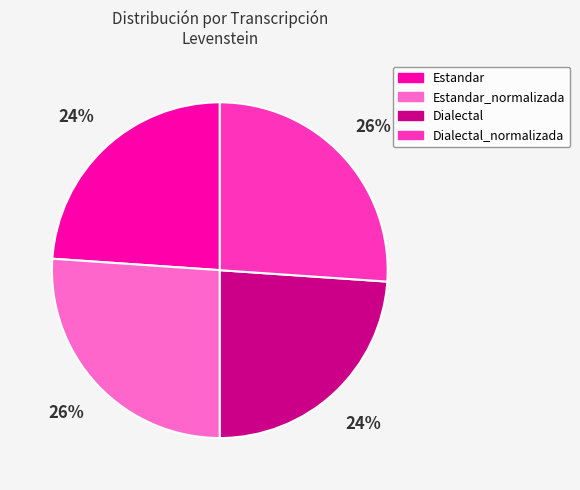

Count the number of slices in the pie.

4